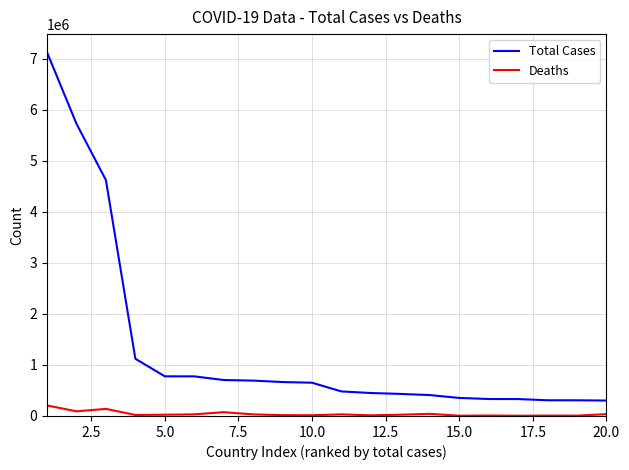

Which series has the widest spread of values?

Total Cases